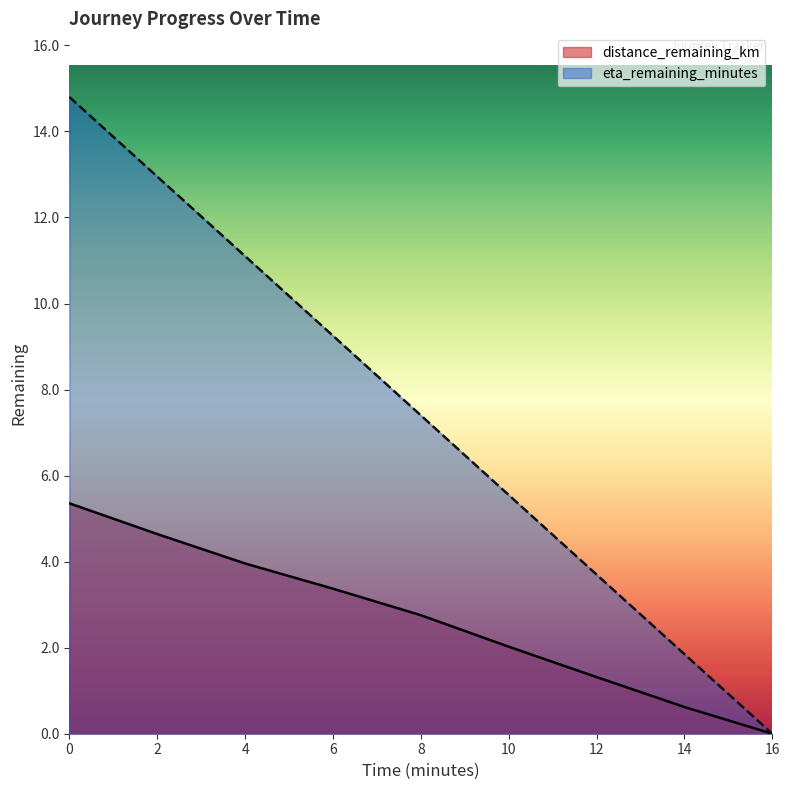

Rank the categories by distance_remaining_km value from lowest to highest.

16, 14, 12, 10, 8, 6, 4, 2, 0